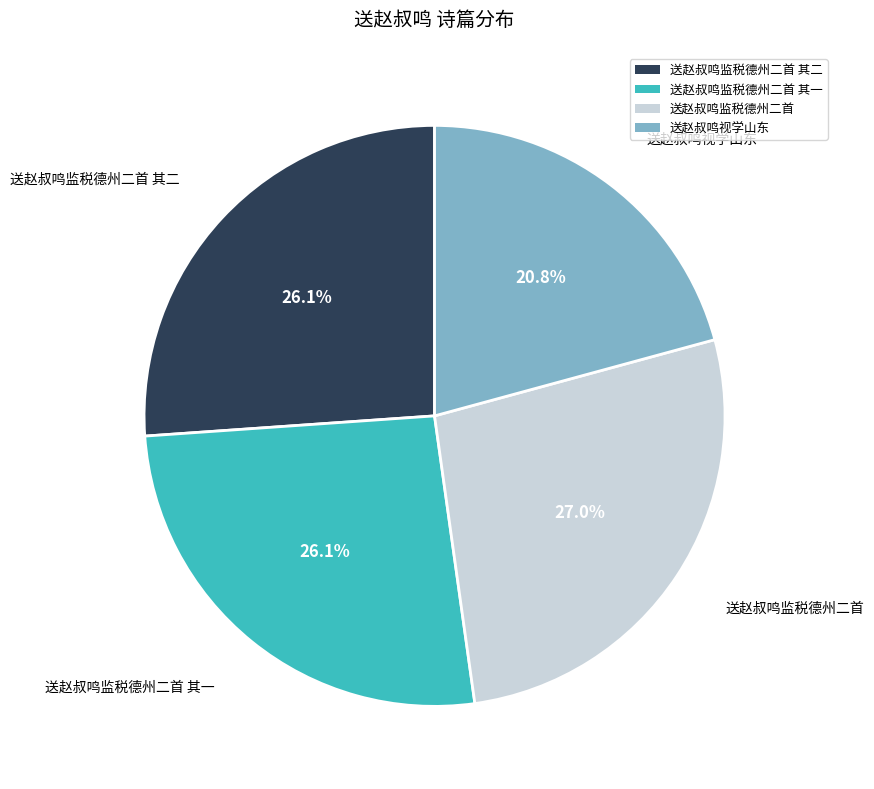

Count the number of slices in the pie.

4